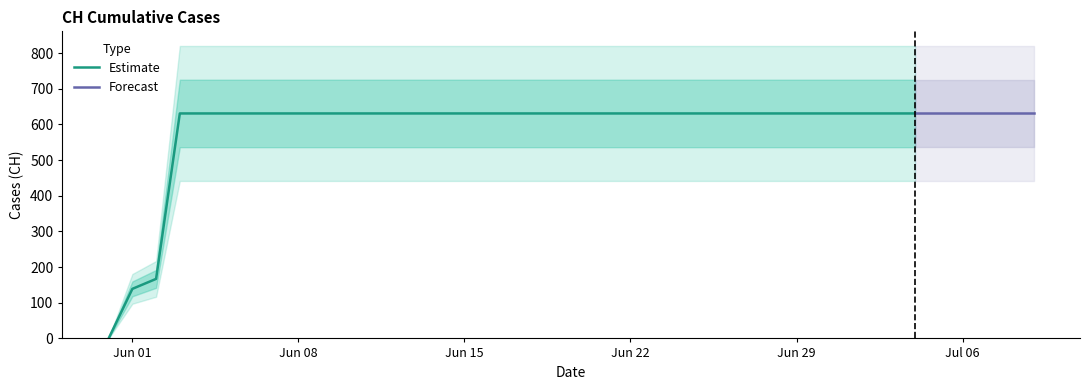

What is the sum of the values at 2020-06-04 and 2020-06-20?

1262